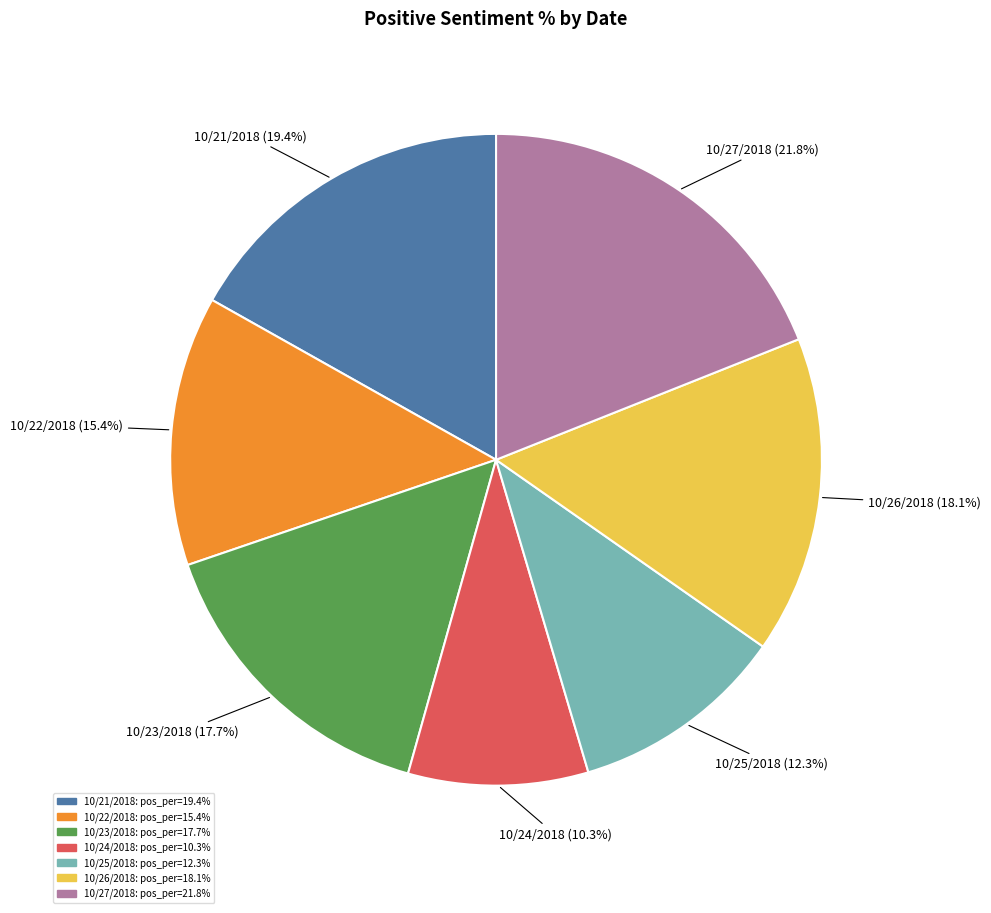

The 10/21/2018 slice represents 17% of the pie. True or false?

True